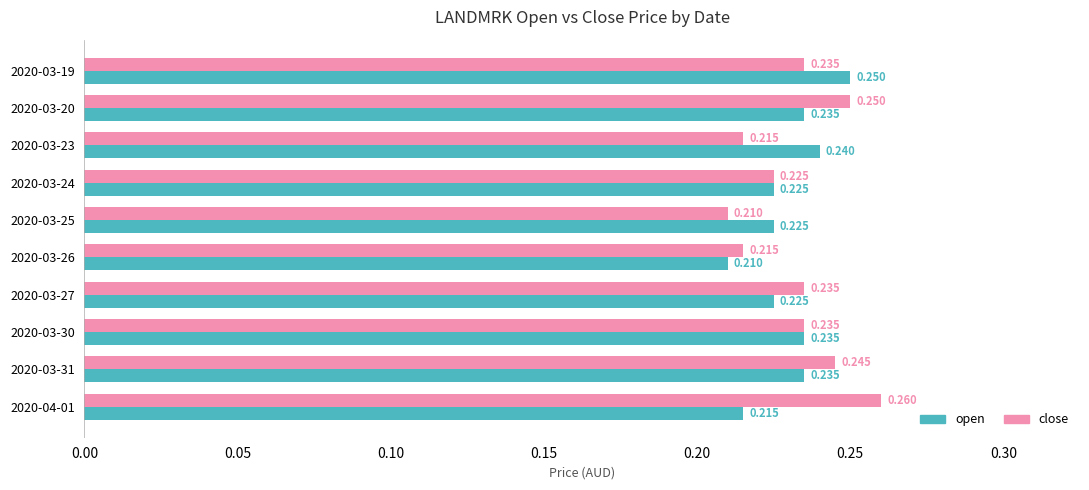

What is the sum of all close values?

2.3